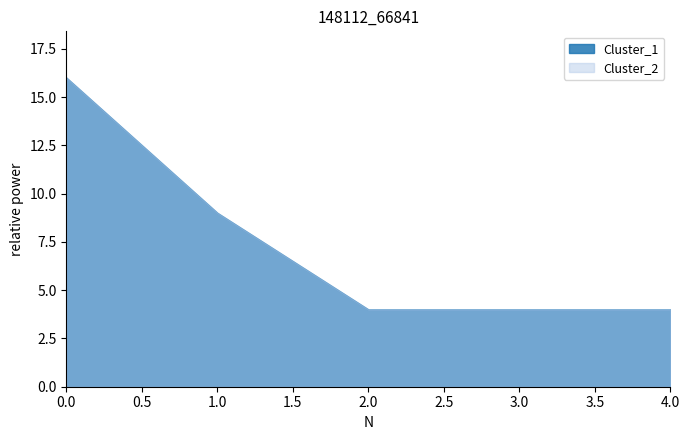

Reading right to left, transcribe all the data shown in this chart.

Cluster_1: 4=4	3=4	2=4	1=9	0=16
Cluster_2: 4=4	3=4	2=4	1=9	0=16